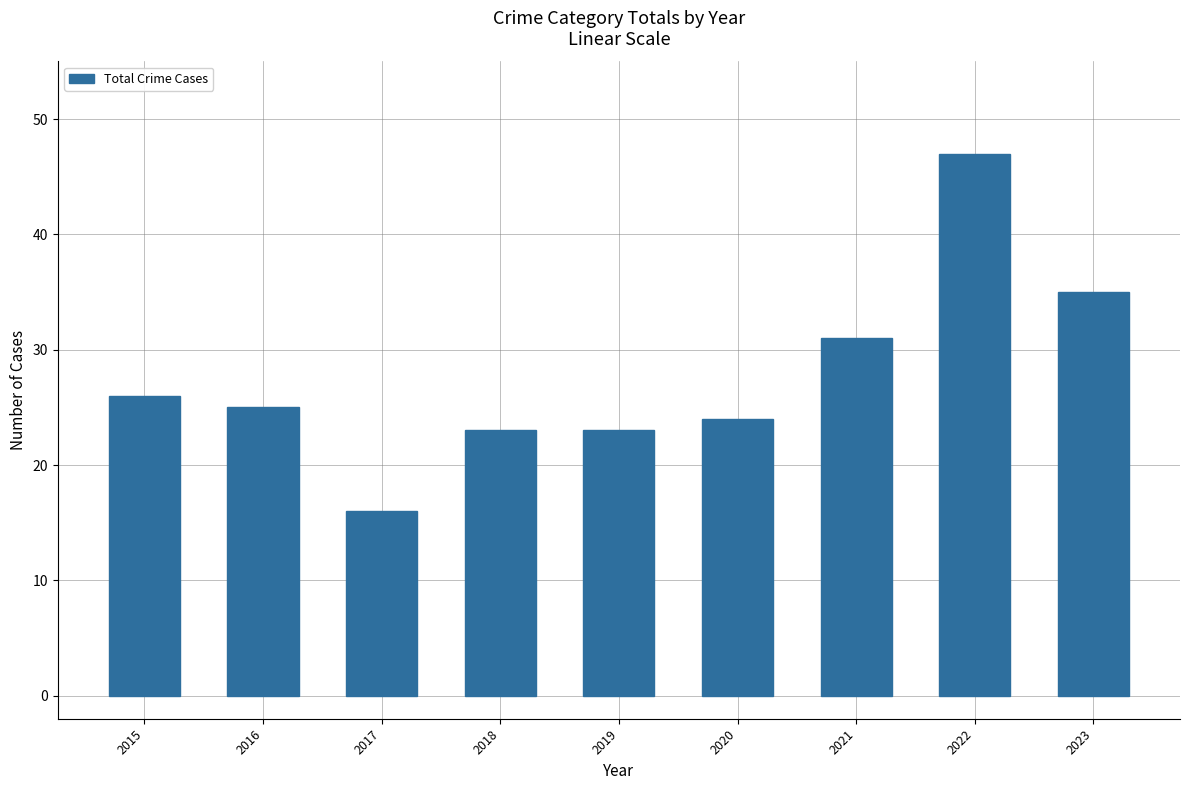

What is the difference between the second highest and second lowest values?

12